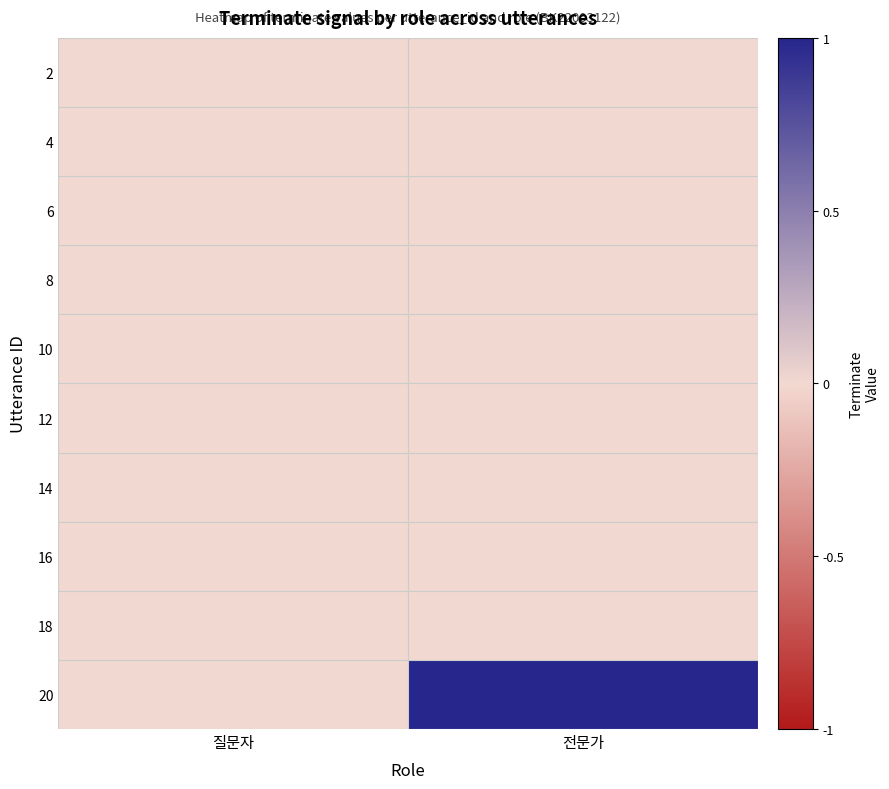

Which label corresponds to the largest value in the chart?

전문가